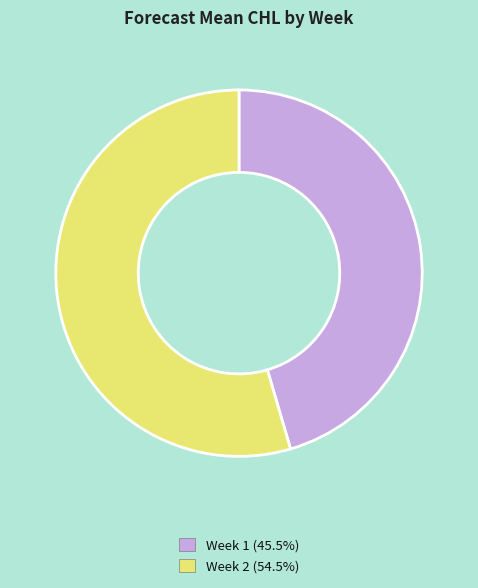

Count the number of slices in the pie.

2